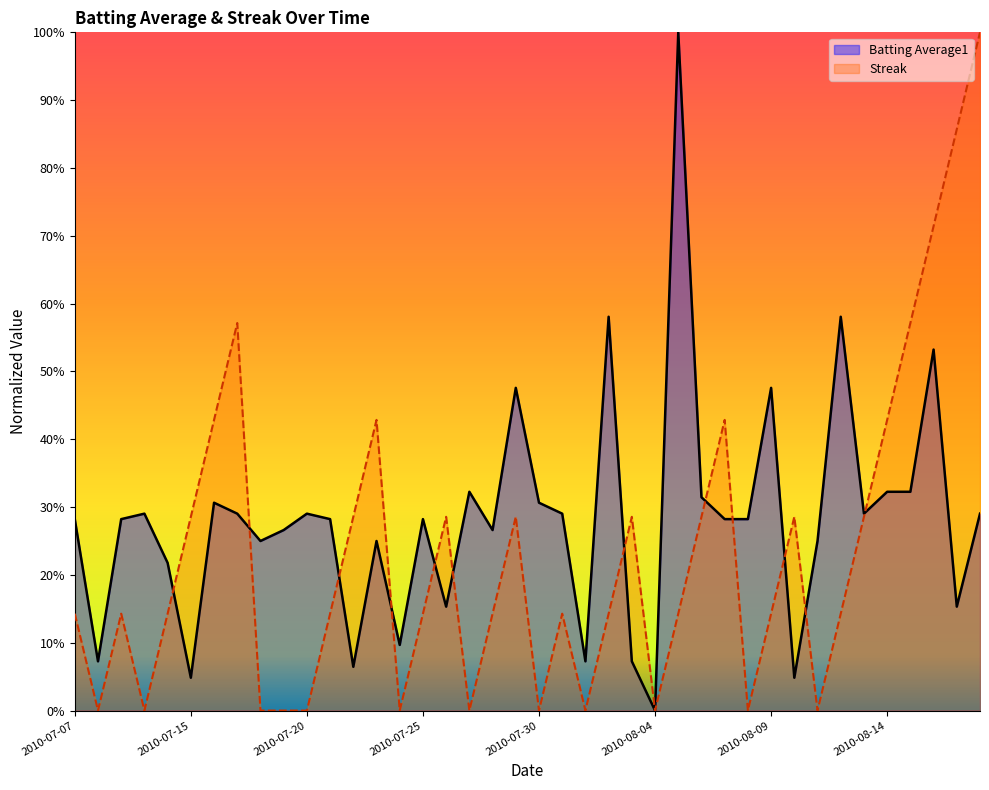

After their last crossing, which series has the higher values: Streak or Batting Average1?

Streak